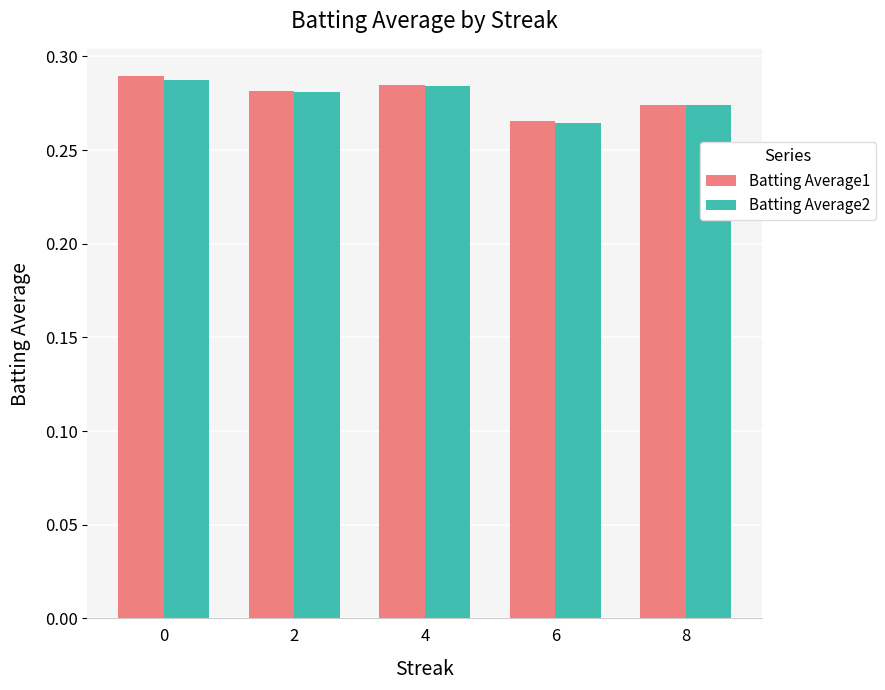

Where is Batting Average2 nearest to the value 0?

6